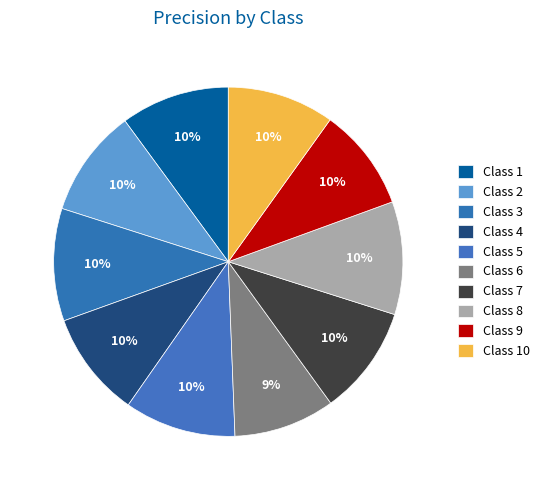

Which category has the smallest portion of the pie?

6